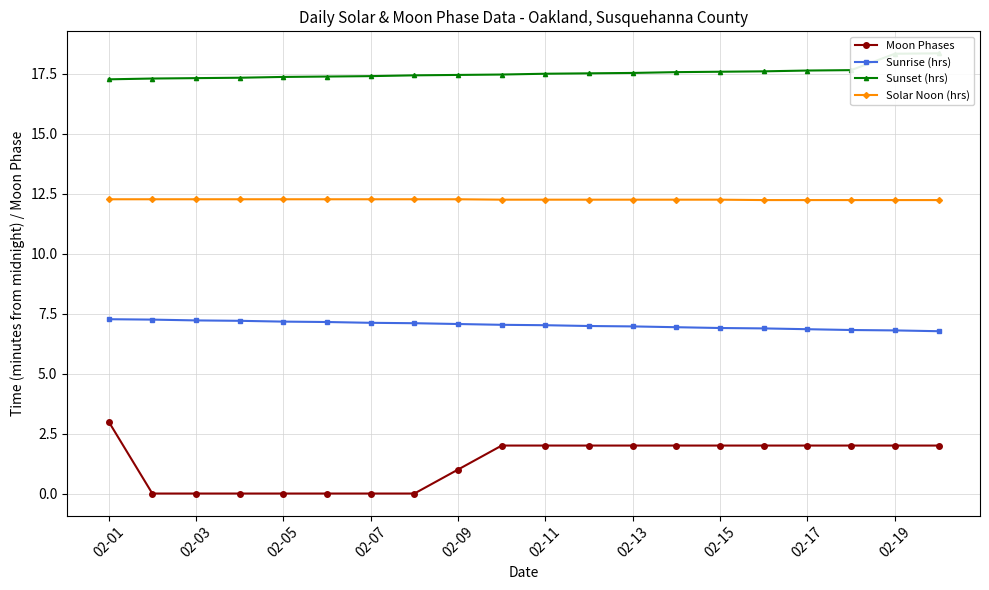

True or false: Sunset (hrs) has more than 1 points higher than both neighbors.

False